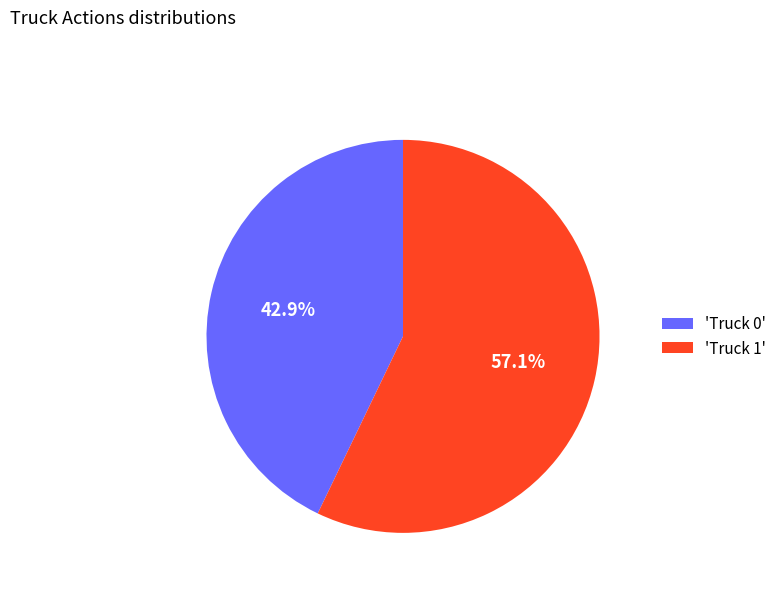

What is the majority slice?

'Truck 1'